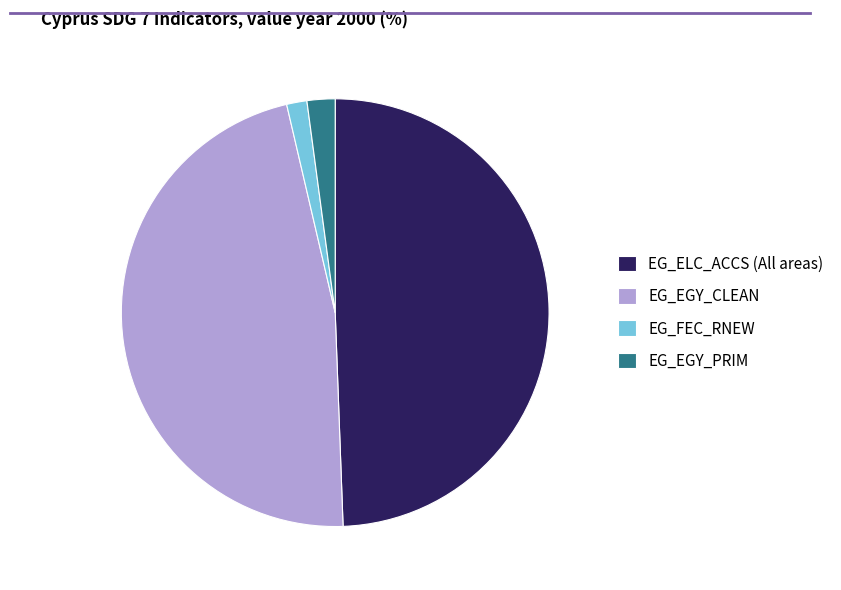

Combined, do EG_EGY_PRIM and EG_EGY_CLEAN account for over 50%?

No